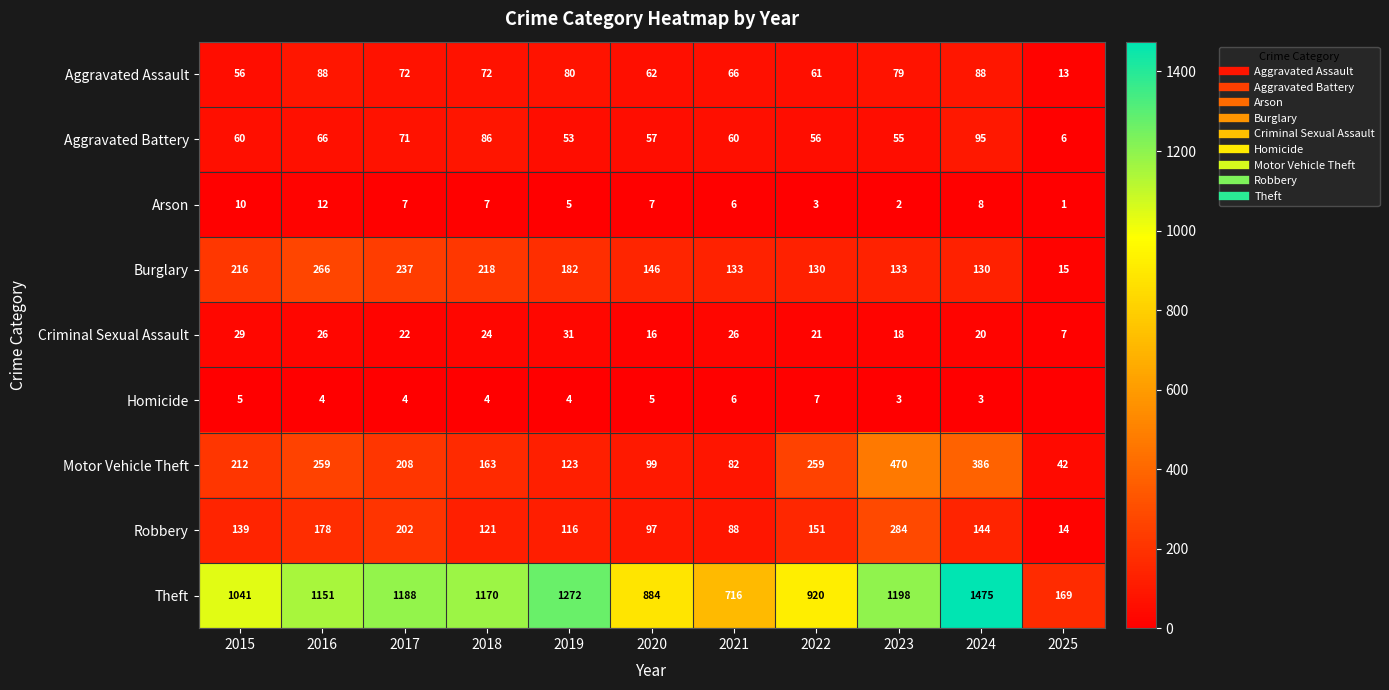

Which series has the largest range (max minus min)?

Theft